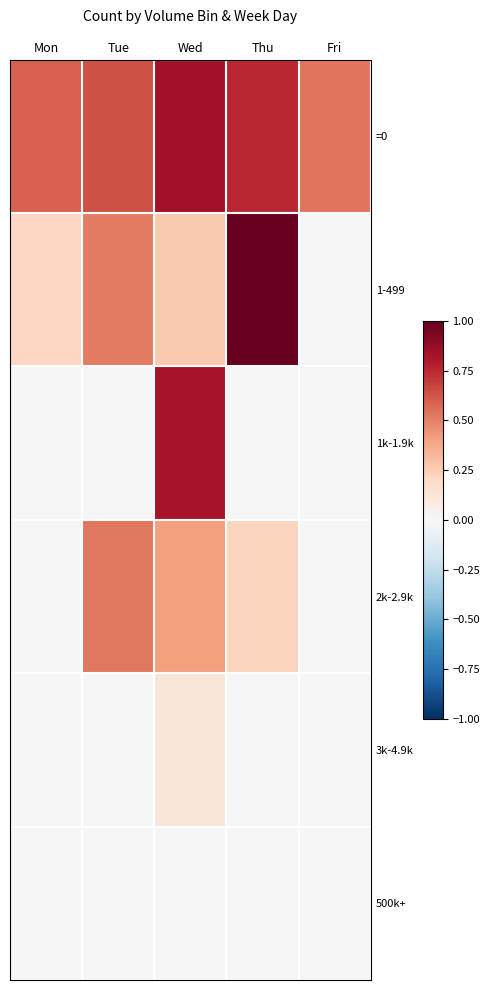

Between Tue and Mon, which is larger?

Tue